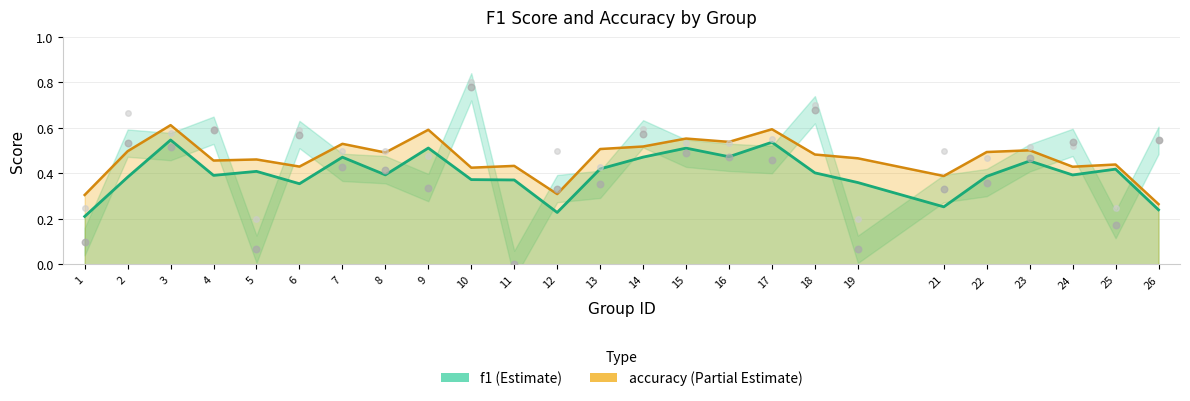

Which series has the largest total across all categories?

accuracy